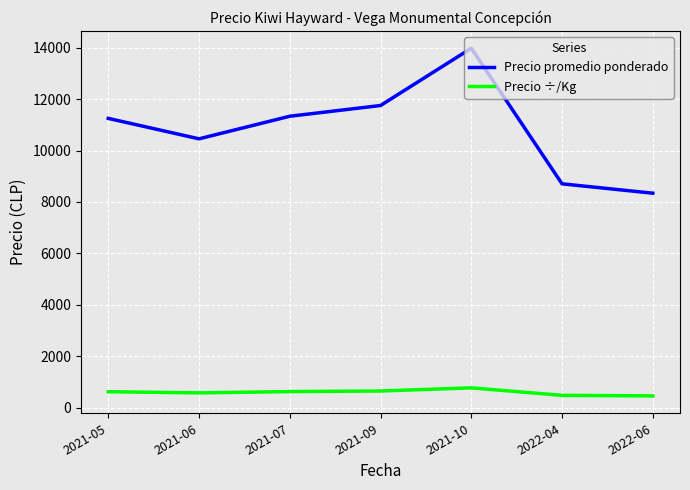

What is the total value across all series at 2021-07?

11963